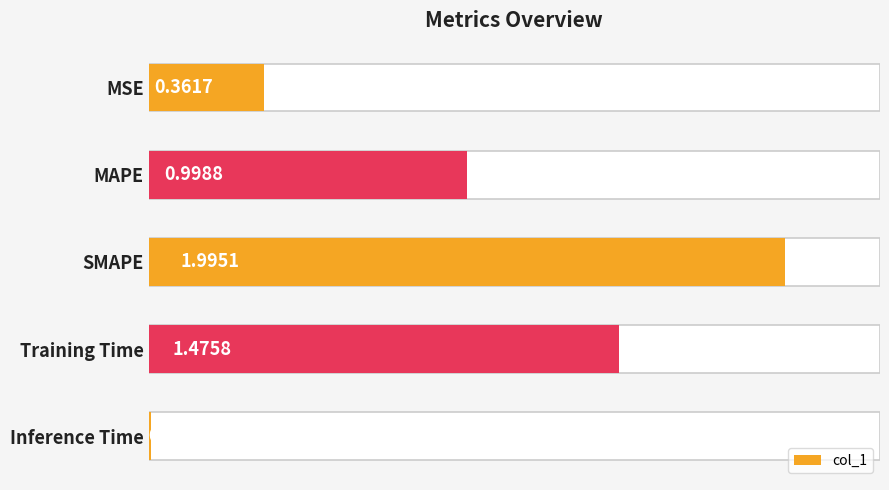

Read the value at MAPE.

1.0